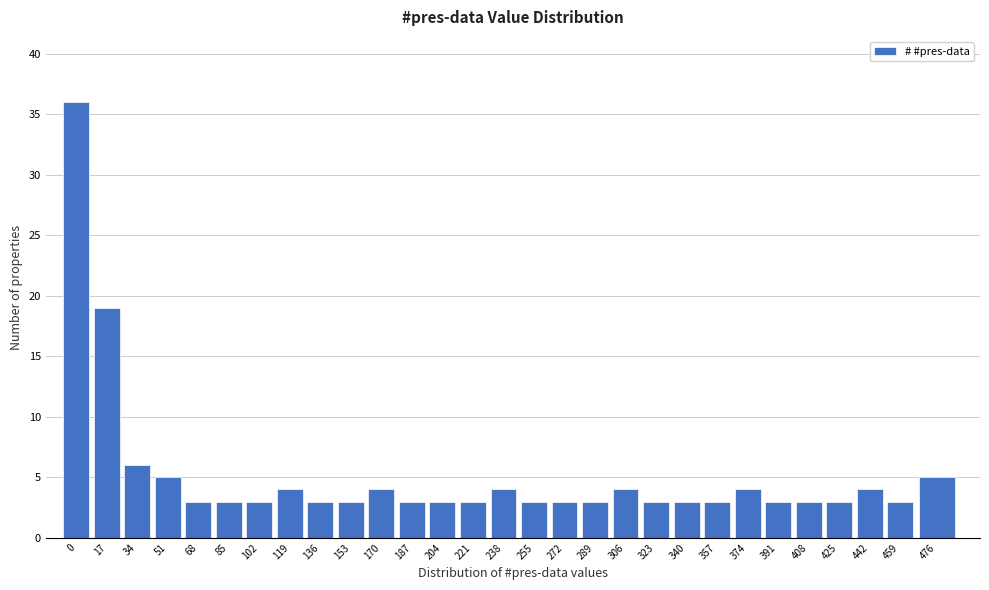

Reading left to right, what are all the values shown in this chart?

0=36	17=19	34=6	51=5	68=3	85=3	102=3	119=4	136=3	153=3	170=4	187=3	204=3	221=3	238=4	255=3	272=3	289=3	306=4	323=3	340=3	357=3	374=4	391=3	408=3	425=3	442=4	459=3	476=5